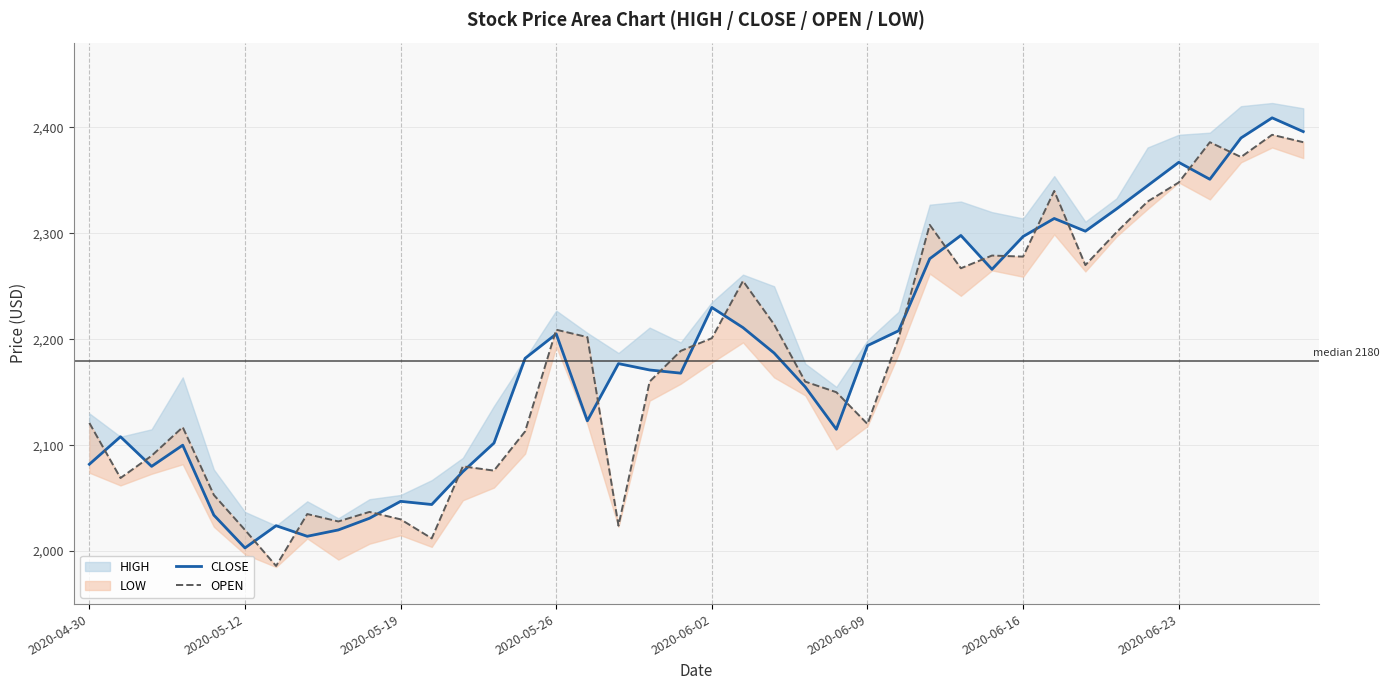

The value of OPEN at 11 is 659. True or false?

False